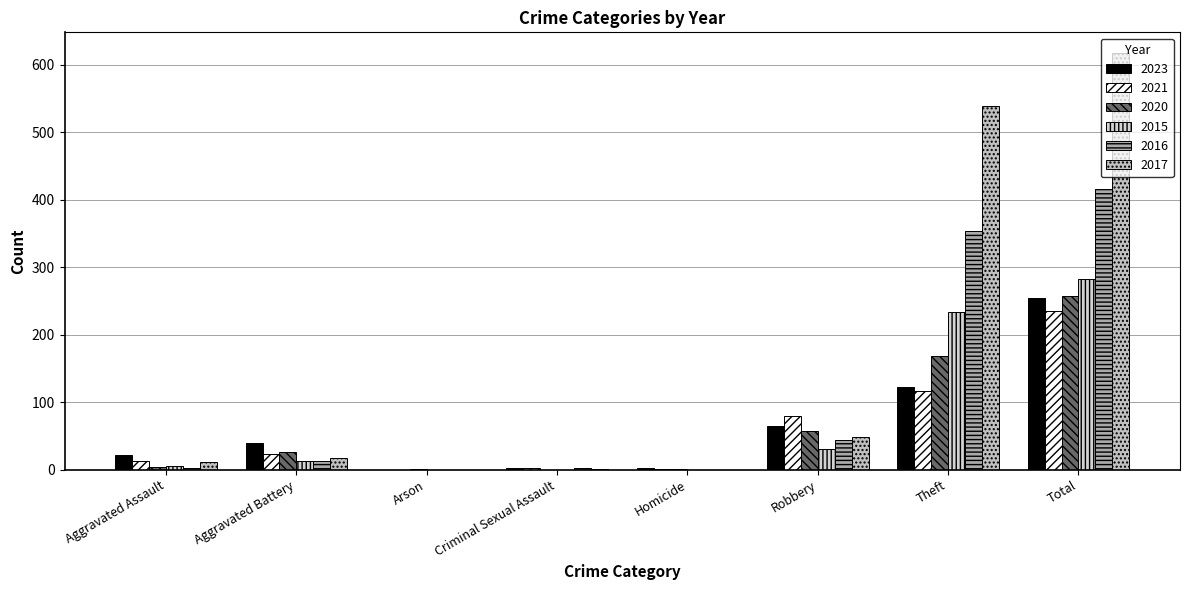

Are the bars grouped side by side (vs. stacked)?

Yes